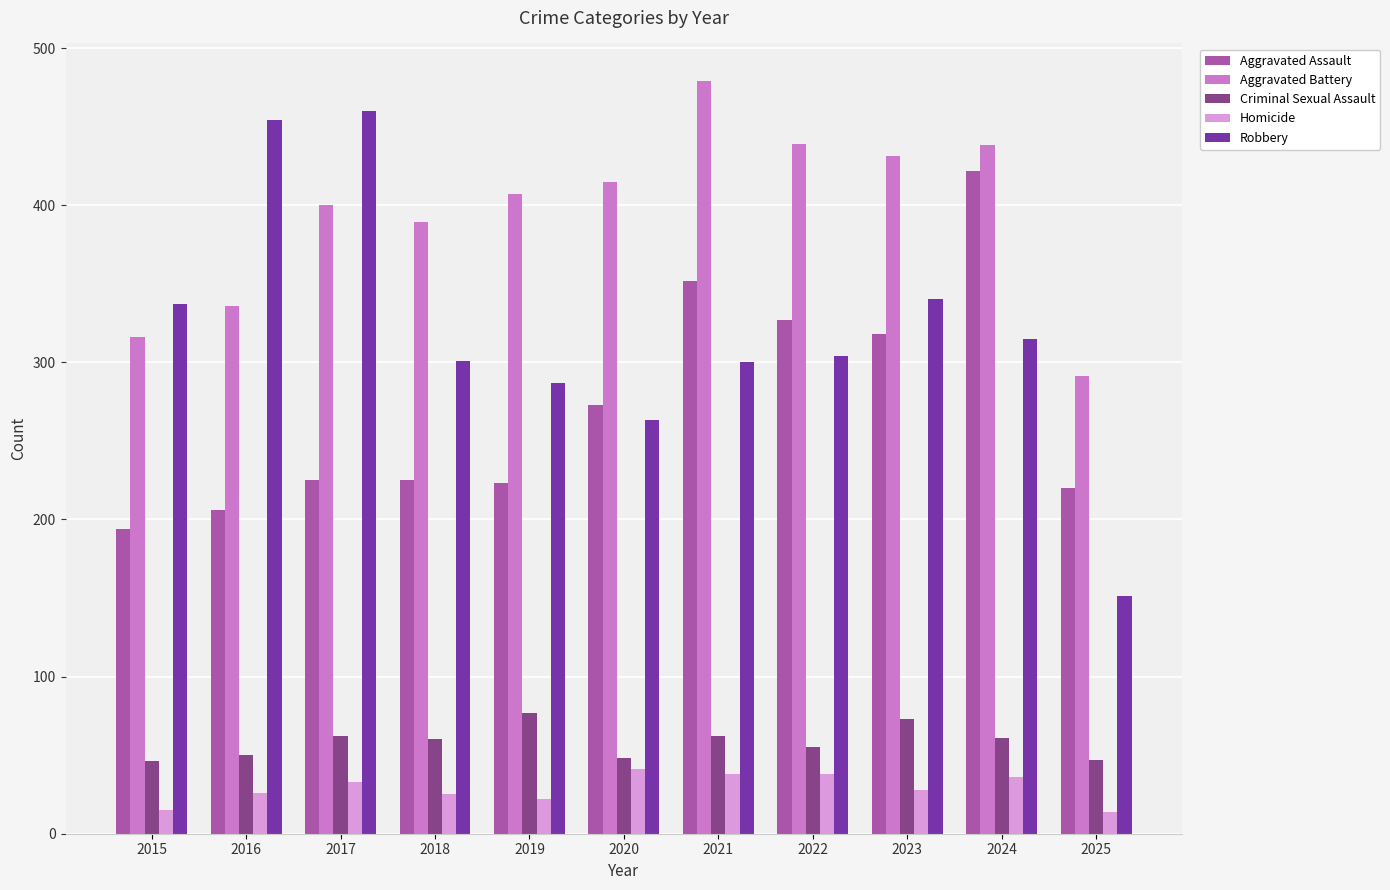

What is the difference between the Homicide values at 2019 and 2022?

16